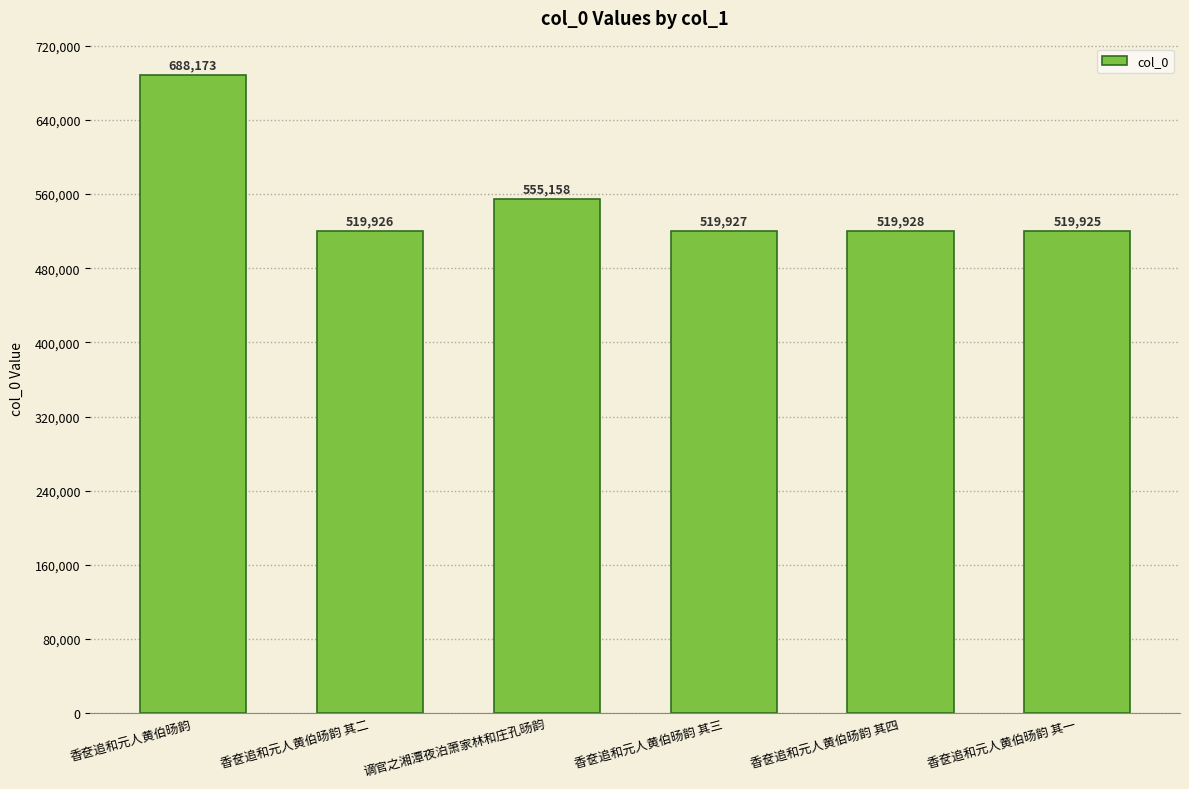

What is the ratio of the value at 香奁追和元人黄伯旸韵 其四 to the value at 香奁追和元人黄伯旸韵?

0.8